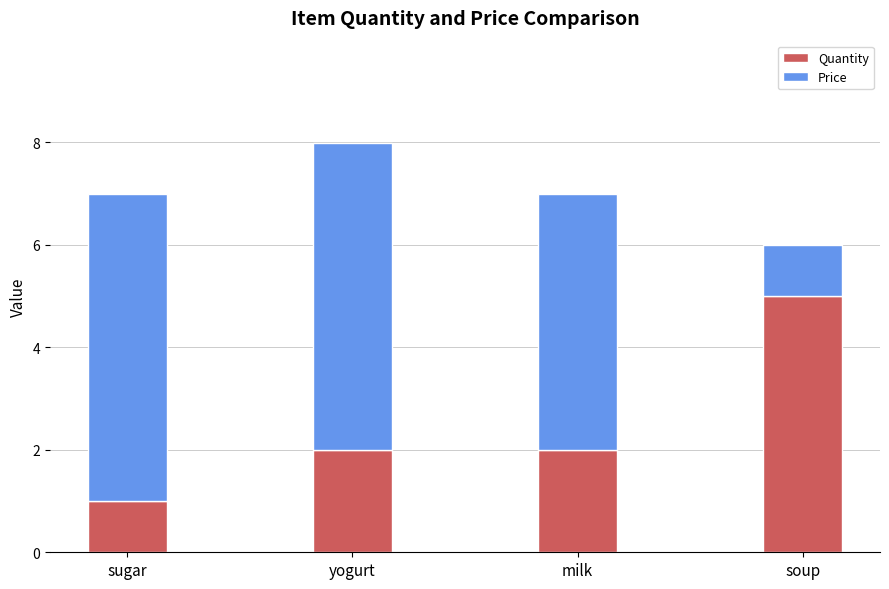

Which category has the lowest value in the Quantity series?

sugar